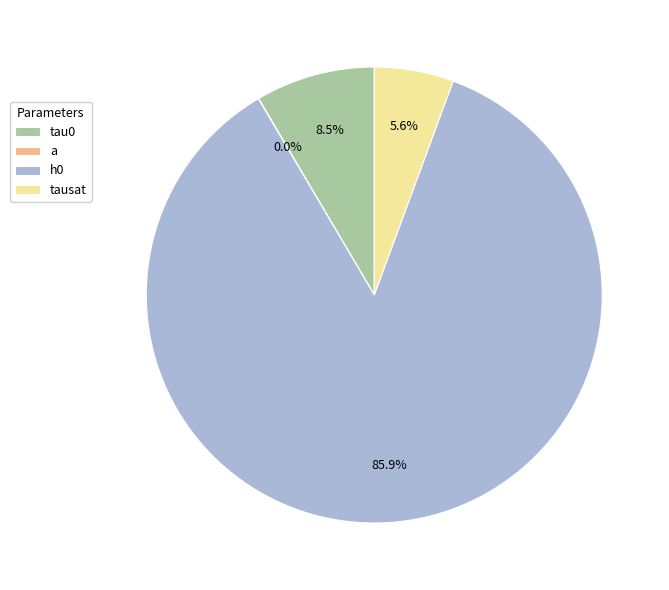

What percentage is the h0 slice, to the nearest percent?

86%